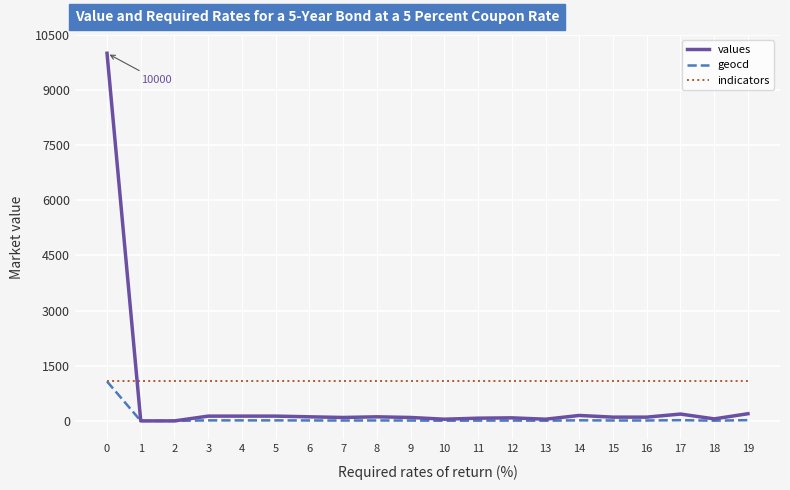

Count the number of data series in this chart.

3